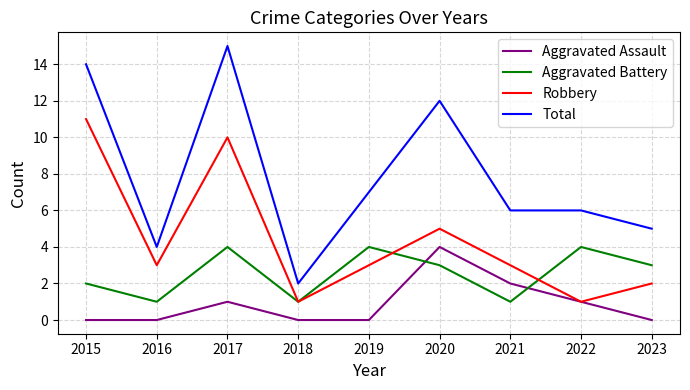

Which series has the largest total across all categories?

Total